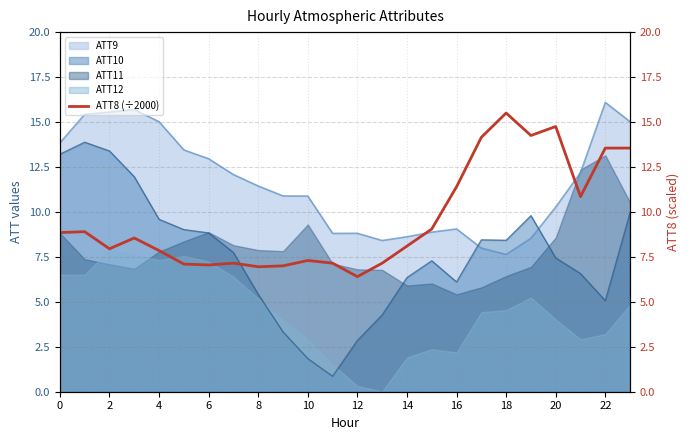

True or false: ATT9 and ATT12 cross at least once.

False